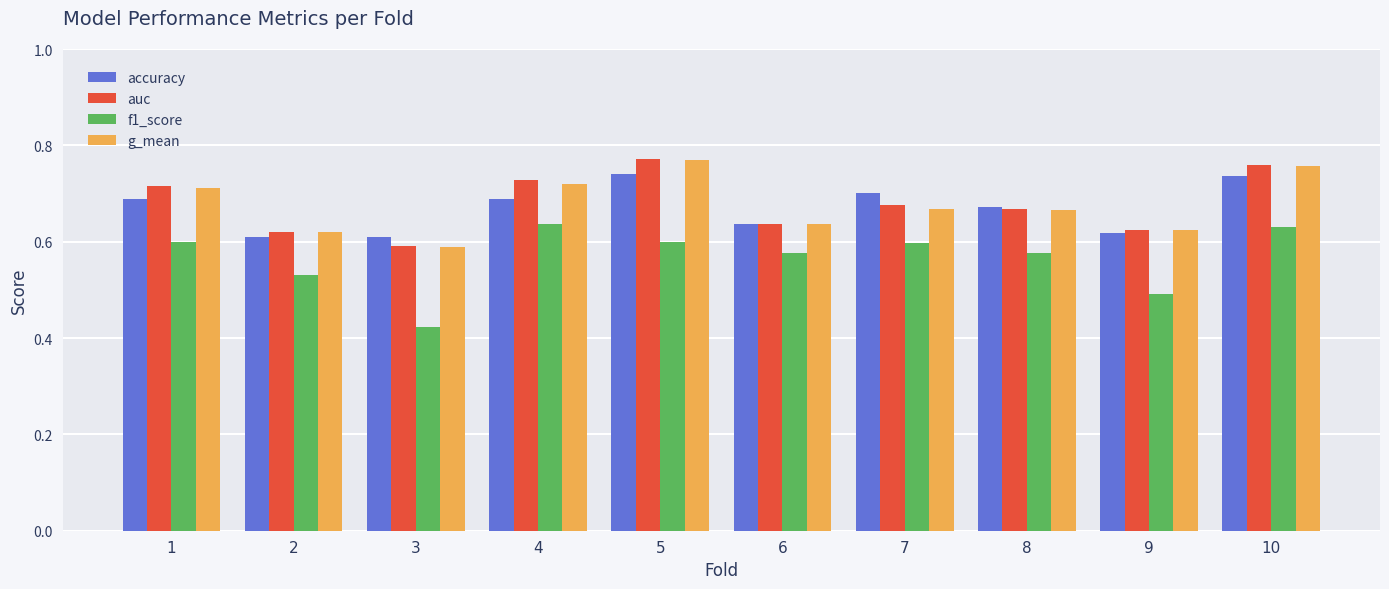

At which category does the chart reach its minimum across all series?

3